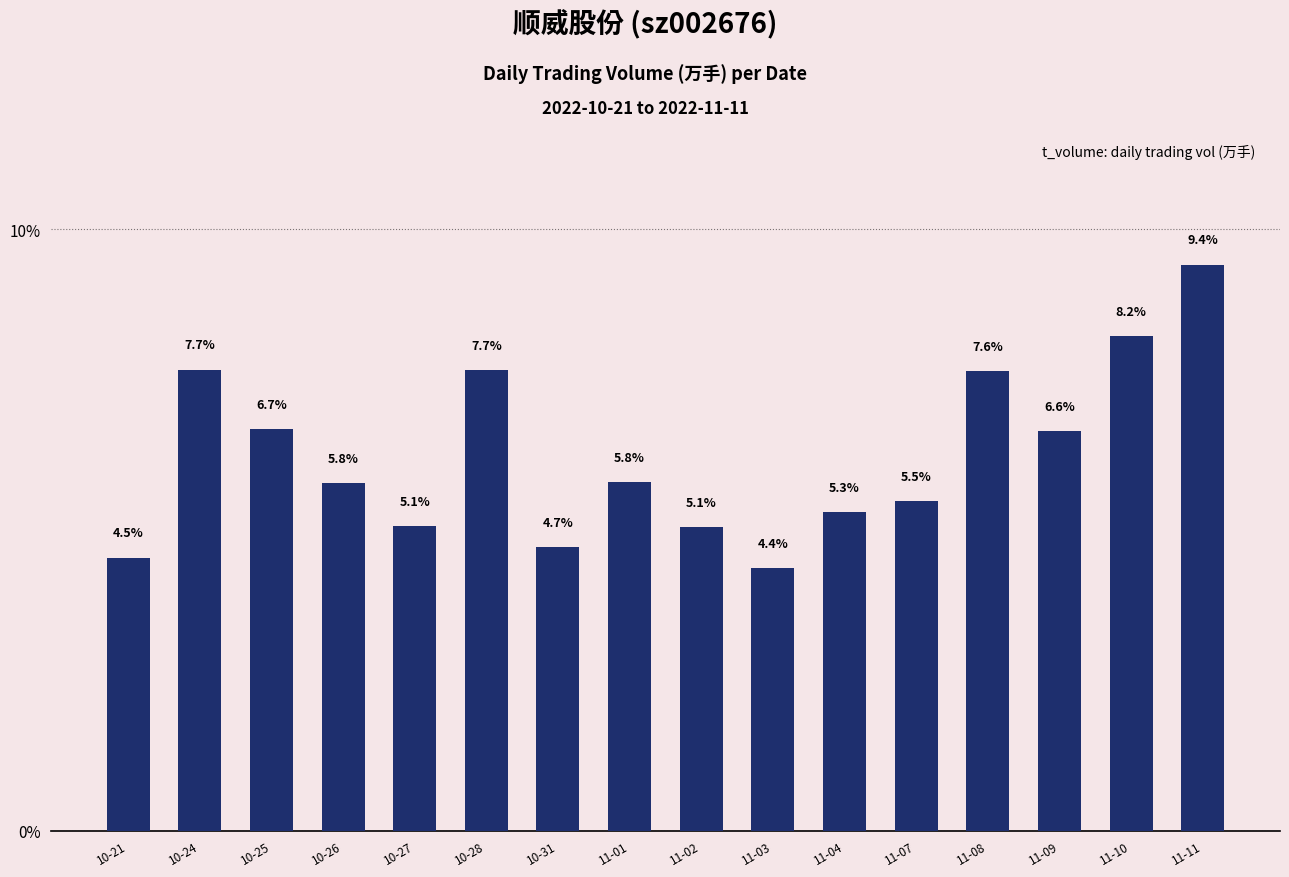

What is the sum of all values?

100.0